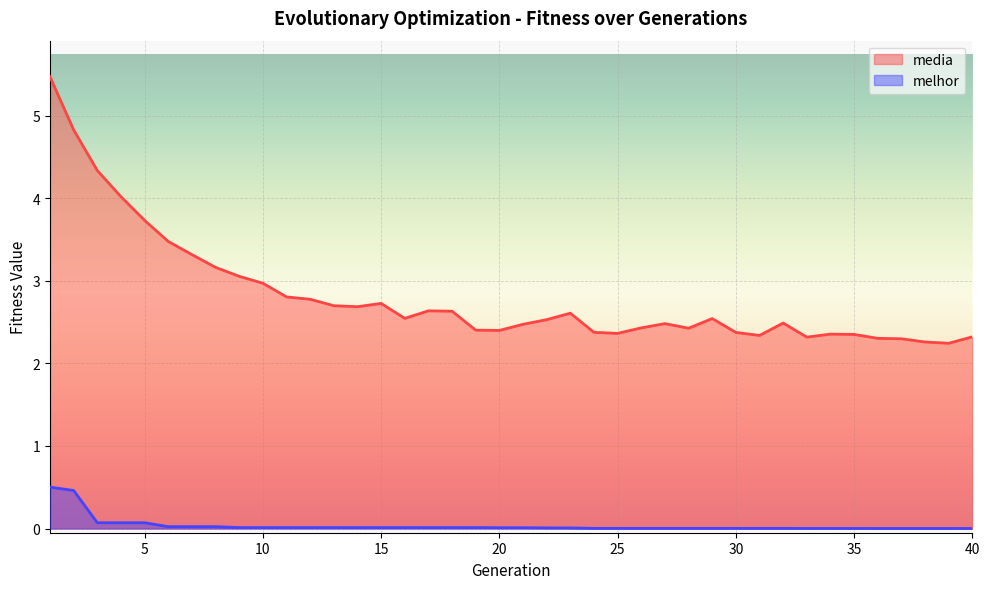

The melhor series shows 0.5 at 2. True or false?

True